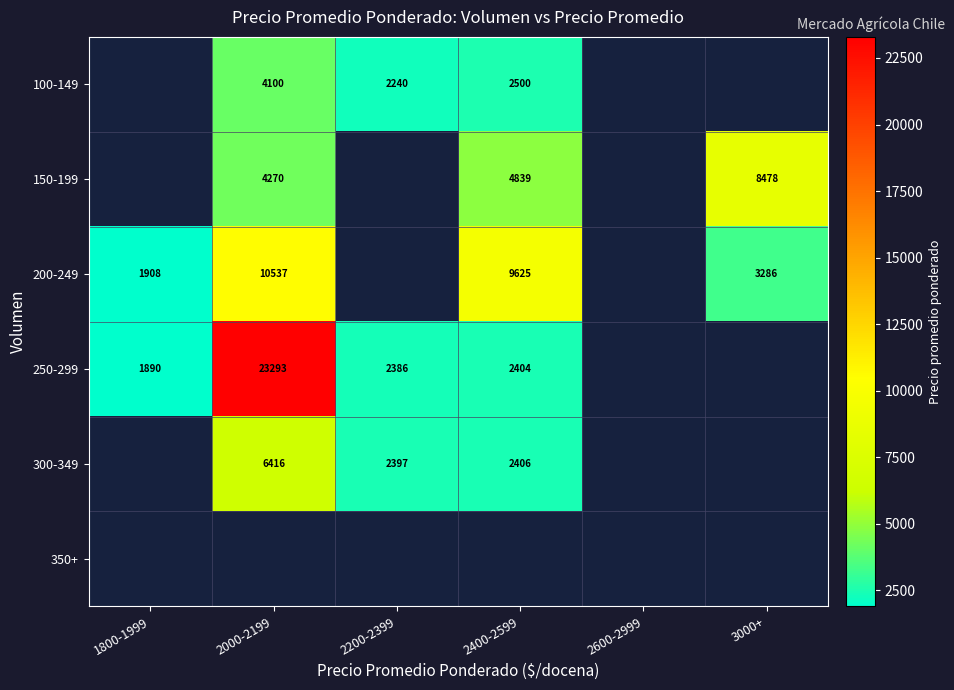

The value of 150-199 at 3000+ is 3552.2. True or false?

False